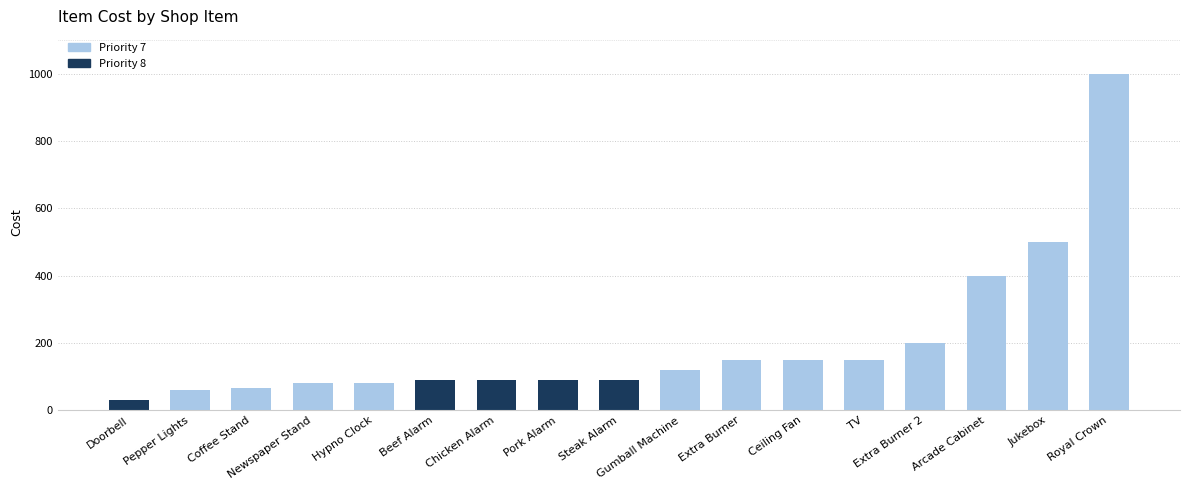

Reading left to right, what are all the values shown in this chart?

30	60	65	80	80	90	90	90	90	120	150	150	150	200	400	500	1000